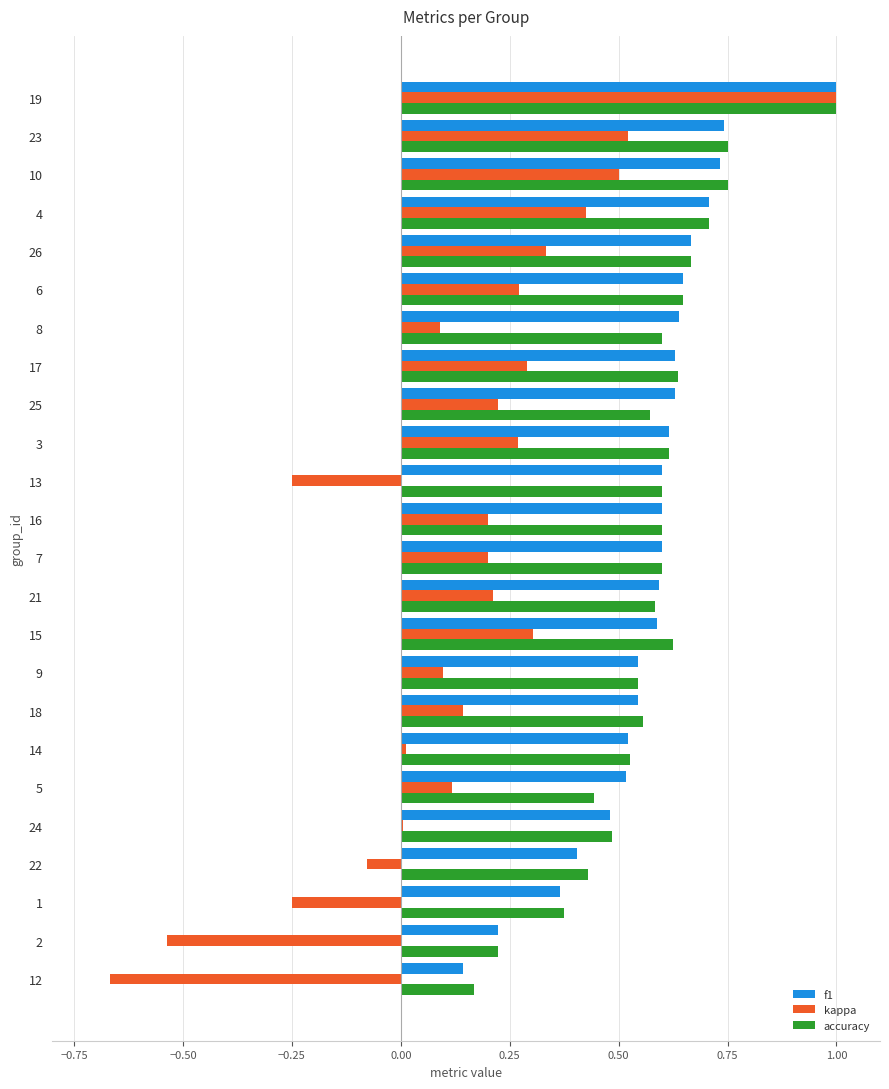

Which category has the highest value in the accuracy series?

19